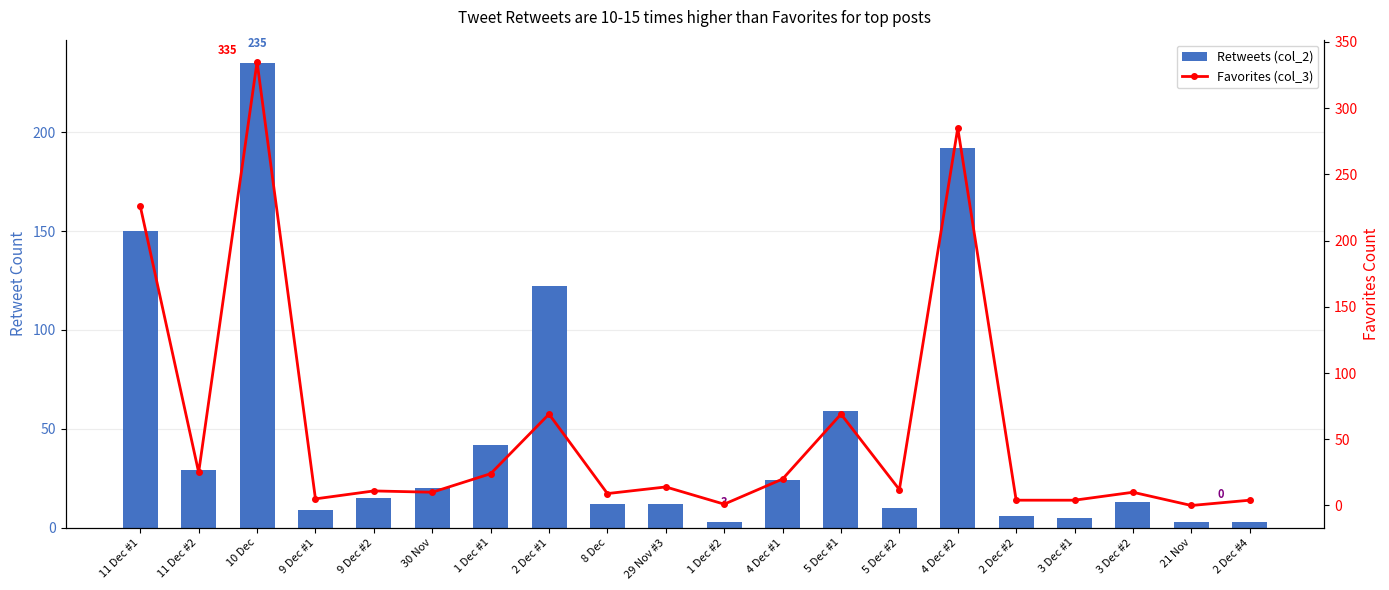

What are all the series names shown in the legend?

Retweets (col_2), Favorites (col_3)